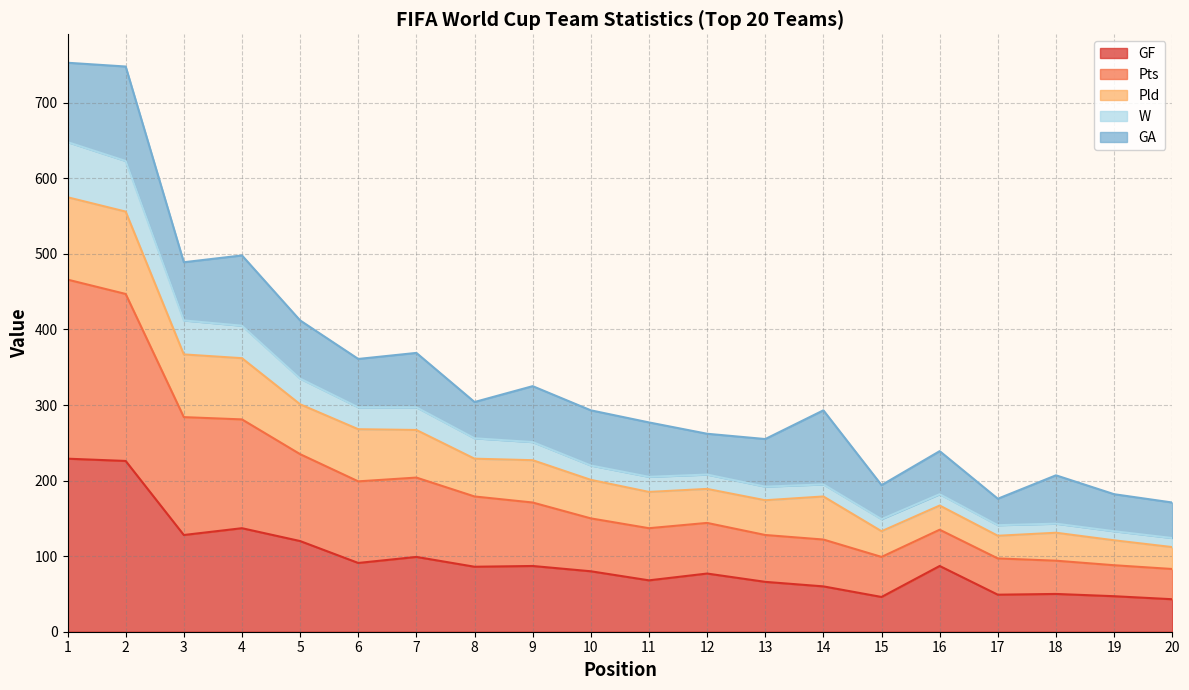

True or false: W and Pld cross at least once.

False